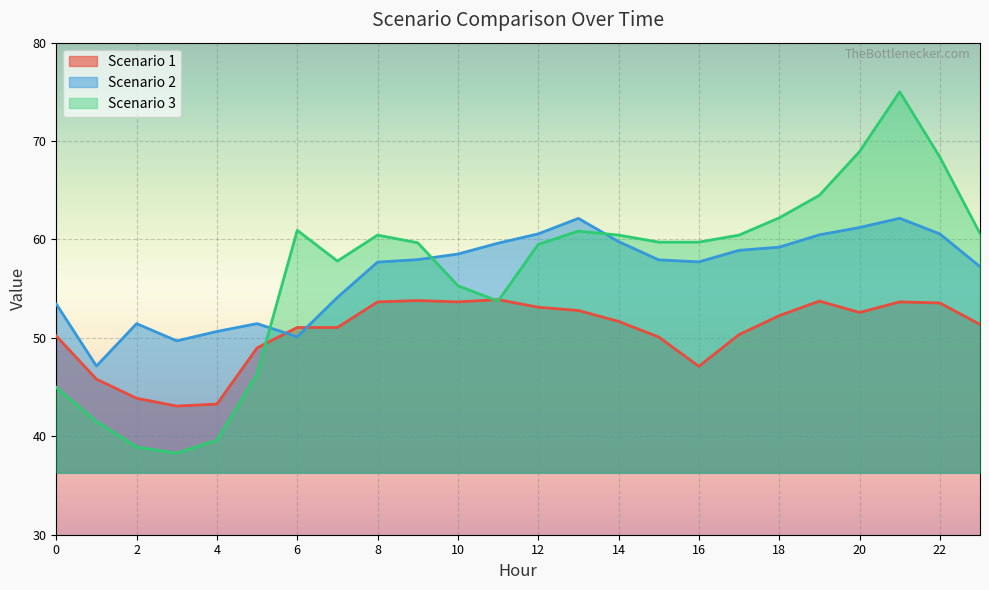

What value does the Scenario 3 series have at 11?

53.7